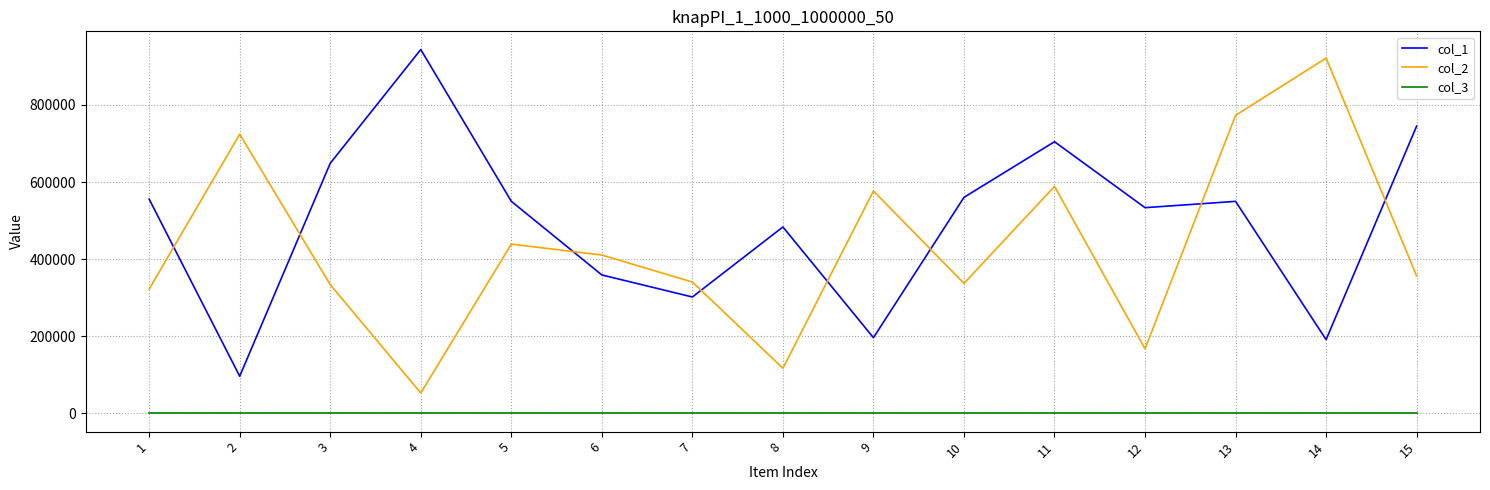

How many interior local peaks does the col_2 series have?

5